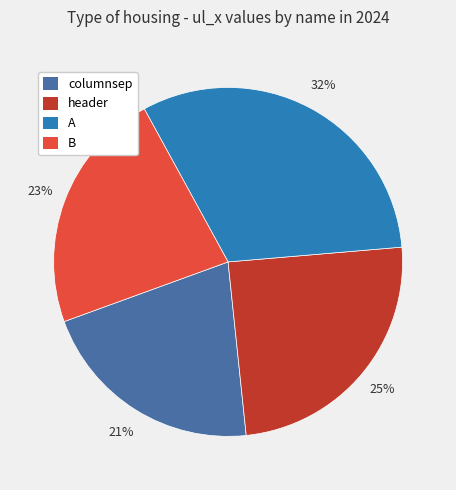

To the nearest percent, what is the difference between the largest and smallest slice percentages?

11%